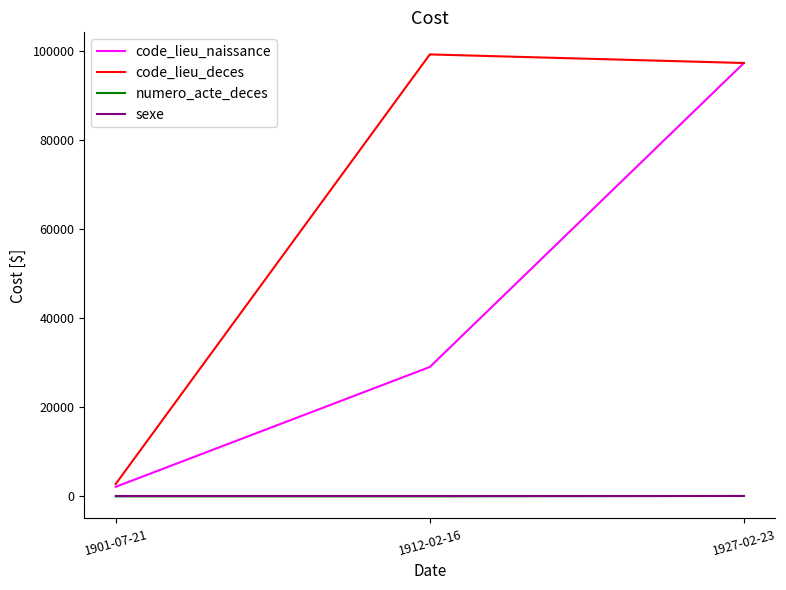

What is the maximum value shown in the chart?

99138